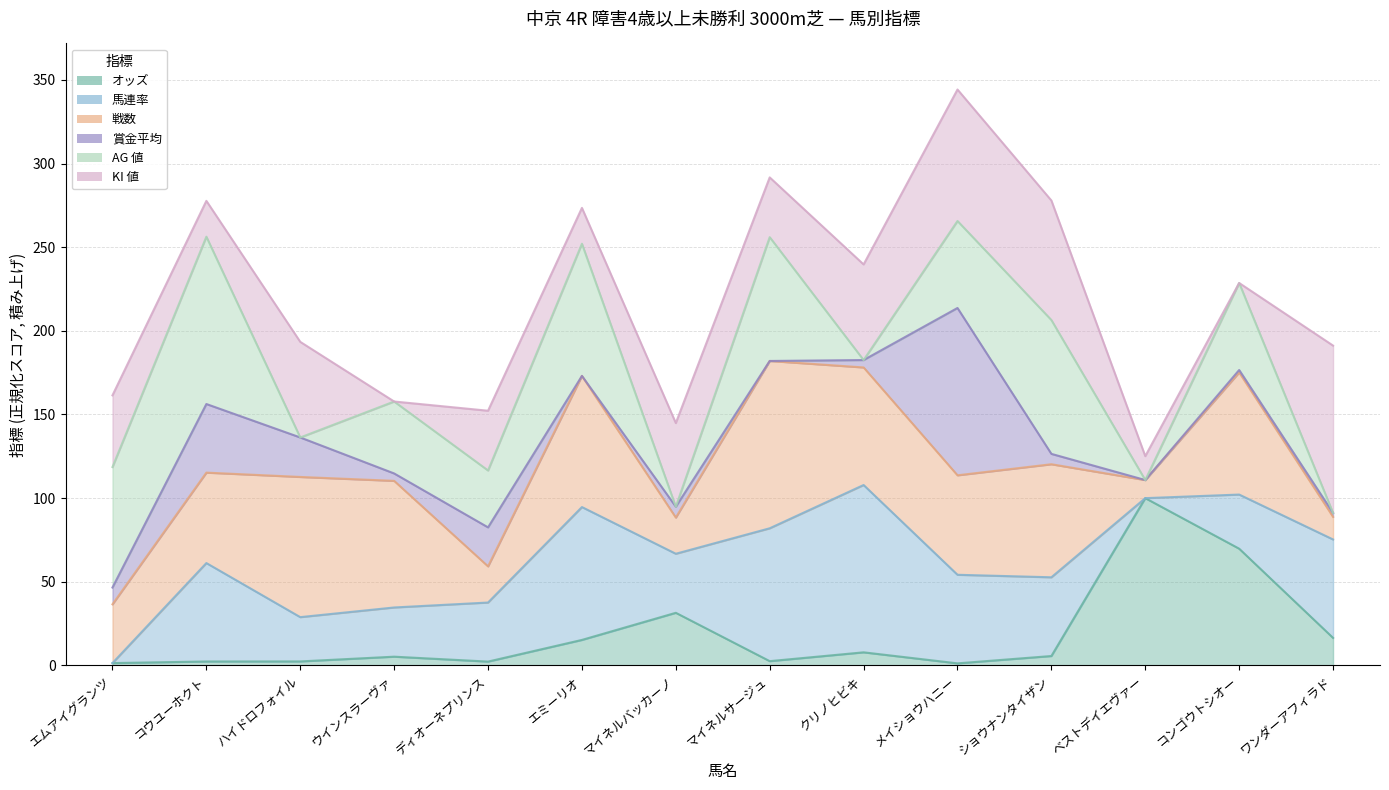

At which category is the sum across all series the highest?

メイショウハニー